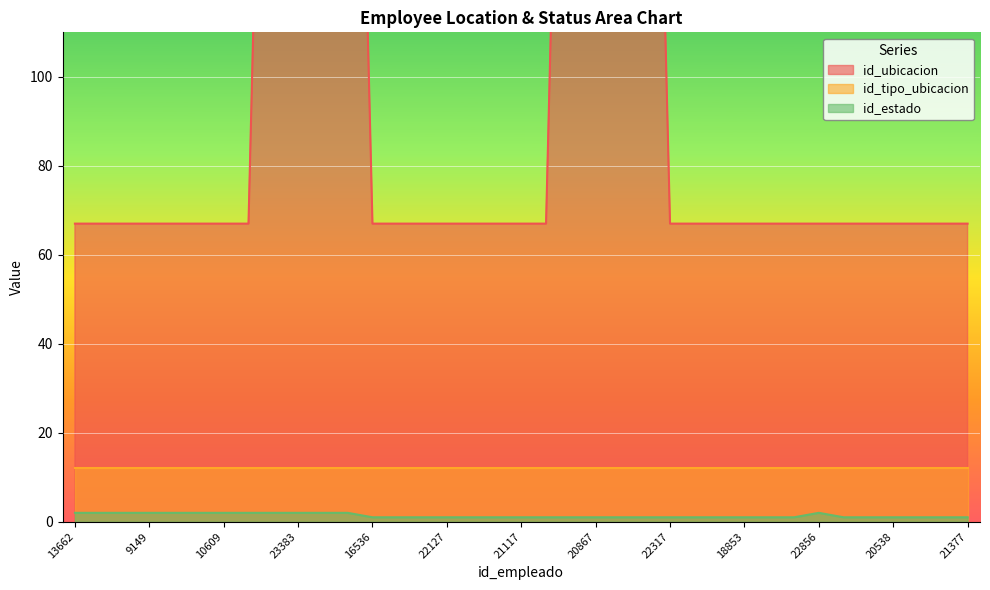

Which series changed the most between 17599 and 17955?

id_ubicacion